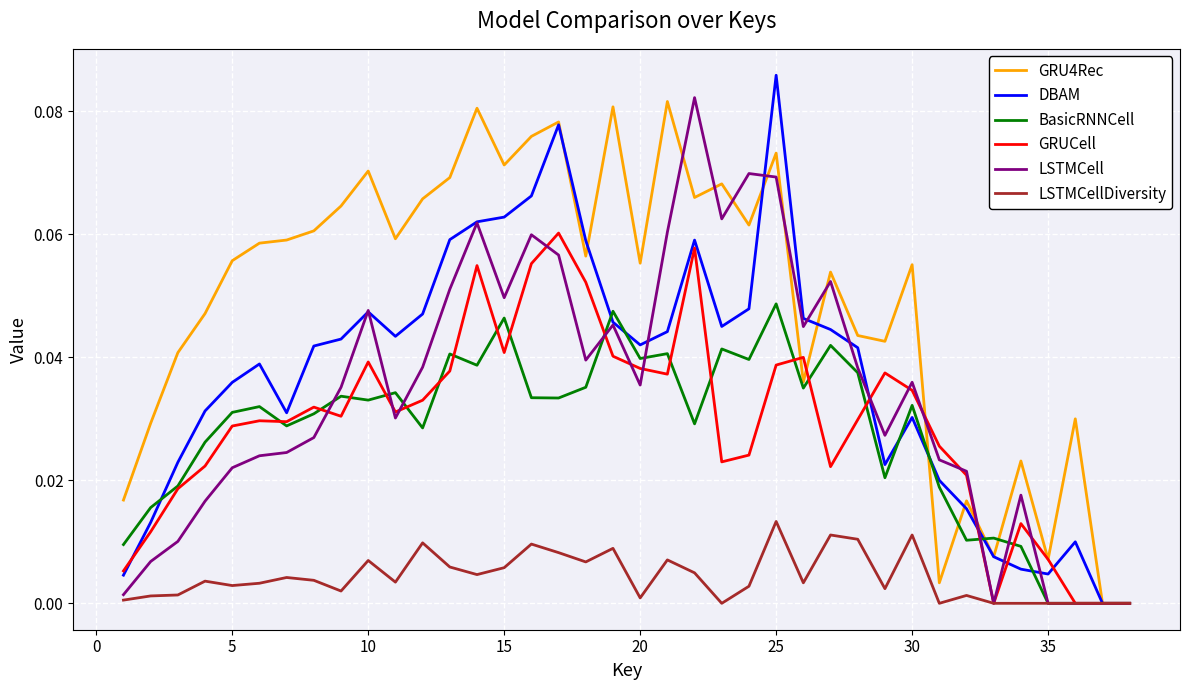

Reading right to left, extract all data points from this chart.

GRU4Rec: 0.0	0.0	0.0	0.0	0.0	0.0	0.0	0.0	0.1	0.0	0.0	0.1	0.0	0.1	0.1	0.1	0.1	0.1	0.1	0.1	0.1	0.1	0.1	0.1	0.1	0.1	0.1	0.1	0.1	0.1	0.1	0.1	0.1	0.1	0.0	0.0	0.0	0.0
DBAM: 0.0	0.0	0.0	0.0	0.0	0.0	0.0	0.0	0.0	0.0	0.0	0.0	0.0	0.1	0.0	0.0	0.1	0.0	0.0	0.0	0.1	0.1	0.1	0.1	0.1	0.1	0.0	0.0	0.0	0.0	0.0	0.0	0.0	0.0	0.0	0.0	0.0	0.0
BasicRNNCell: 0.0	0.0	0.0	0.0	0.0	0.0	0.0	0.0	0.0	0.0	0.0	0.0	0.0	0.0	0.0	0.0	0.0	0.0	0.0	0.0	0.0	0.0	0.0	0.0	0.0	0.0	0.0	0.0	0.0	0.0	0.0	0.0	0.0	0.0	0.0	0.0	0.0	0.0
GRUCell: 0.0	0.0	0.0	0.0	0.0	0.0	0.0	0.0	0.0	0.0	0.0	0.0	0.0	0.0	0.0	0.0	0.1	0.0	0.0	0.0	0.1	0.1	0.1	0.0	0.1	0.0	0.0	0.0	0.0	0.0	0.0	0.0	0.0	0.0	0.0	0.0	0.0	0.0
LSTMCell: 0.0	0.0	0.0	0.0	0.0	0.0	0.0	0.0	0.0	0.0	0.0	0.1	0.0	0.1	0.1	0.1	0.1	0.1	0.0	0.0	0.0	0.1	0.1	0.0	0.1	0.1	0.0	0.0	0.0	0.0	0.0	0.0	0.0	0.0	0.0	0.0	0.0	0.0
LSTMCellDiversity: 0.0	0.0	0.0	0.0	0.0	0.0	0.0	0.0	0.0	0.0	0.0	0.0	0.0	0.0	0.0	0.0	0.0	0.0	0.0	0.0	0.0	0.0	0.0	0.0	0.0	0.0	0.0	0.0	0.0	0.0	0.0	0.0	0.0	0.0	0.0	0.0	0.0	0.0